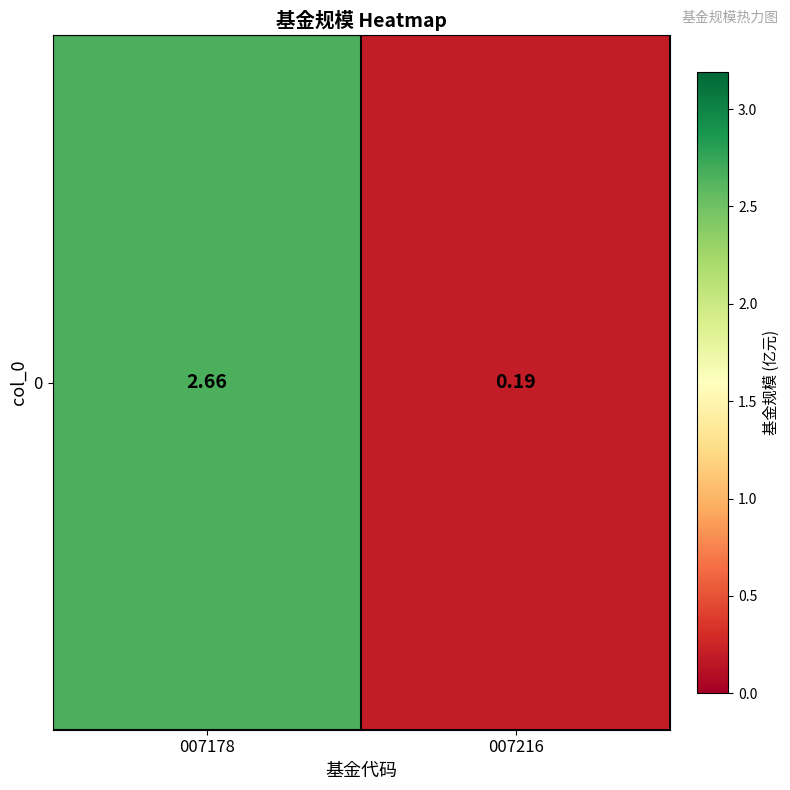

What is the sum of all values?

2.9